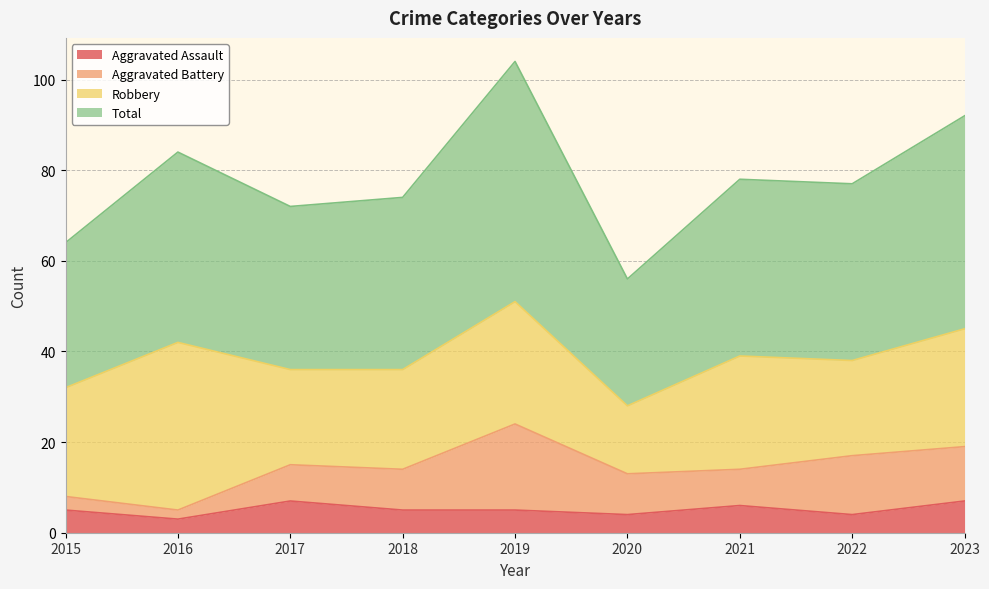

What is the spread (max minus min) of values at 2023?

85